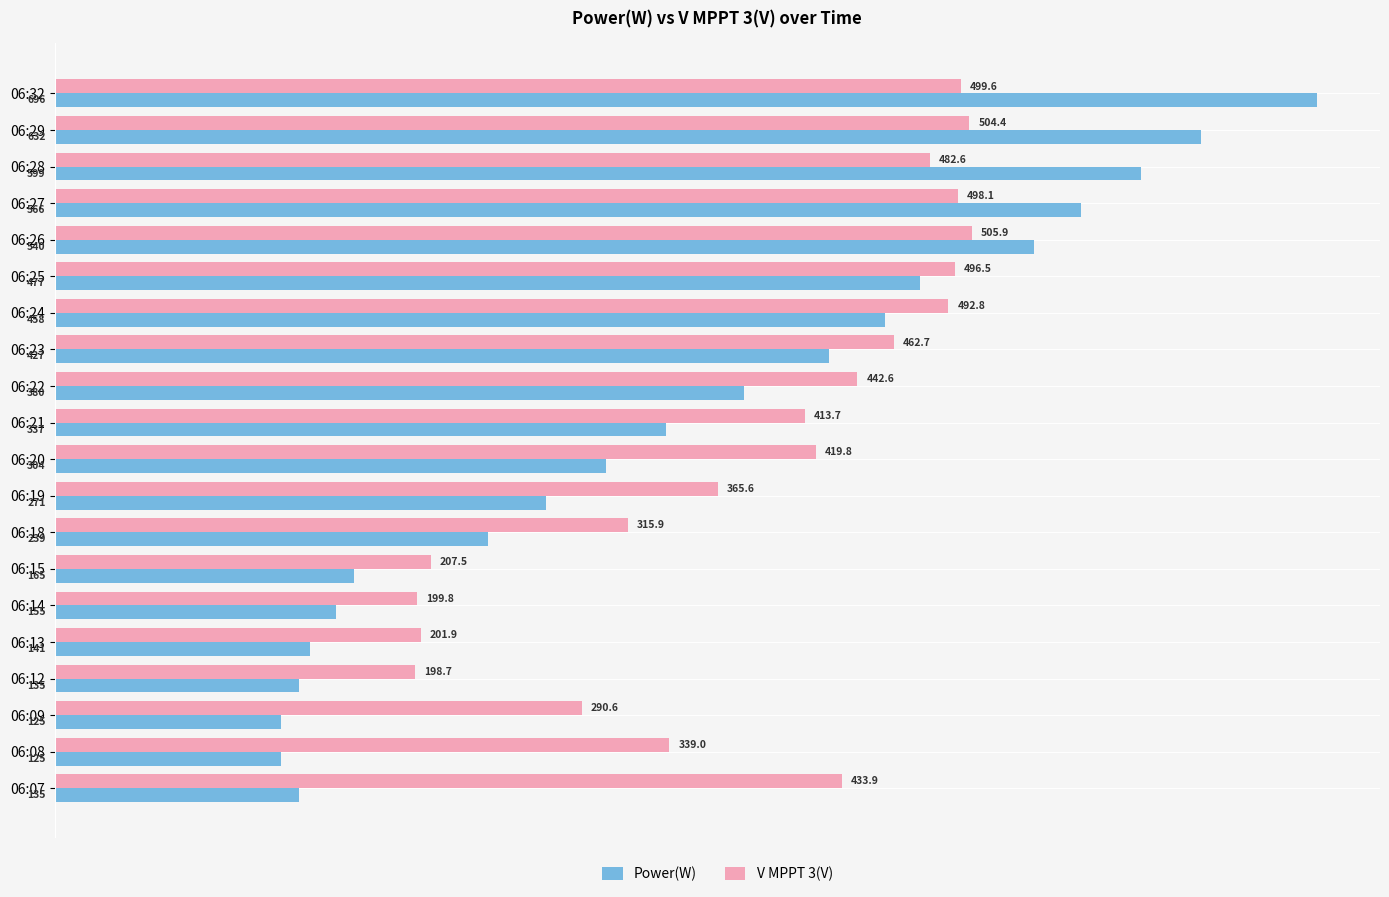

What is the difference between the Power(W) values at 06:25 and 06:18?

238.0